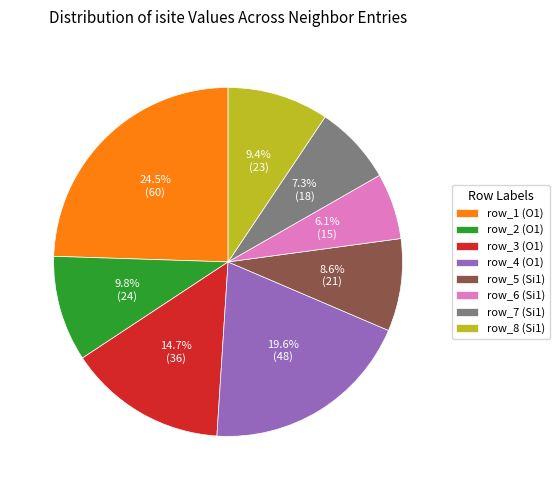

To the nearest percent, what is the difference between the largest and smallest slice percentages?

18%